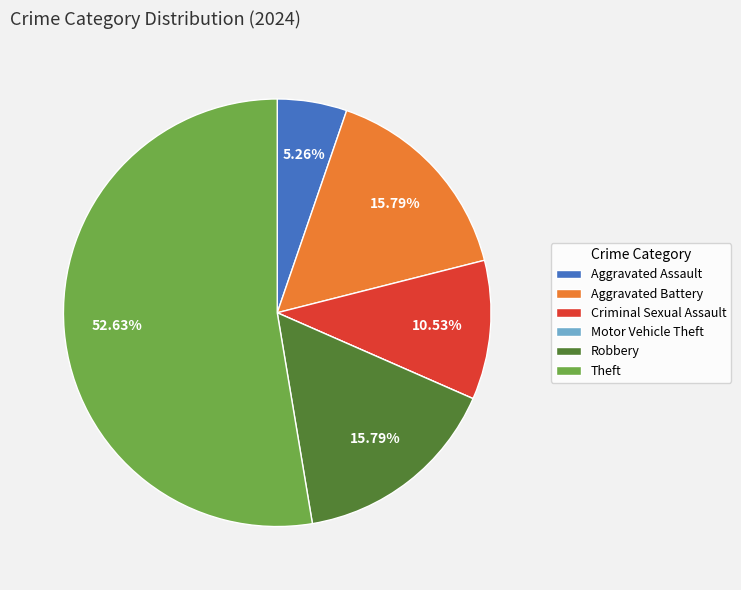

Between Aggravated Assault and Aggravated Battery, which is larger?

Aggravated Battery